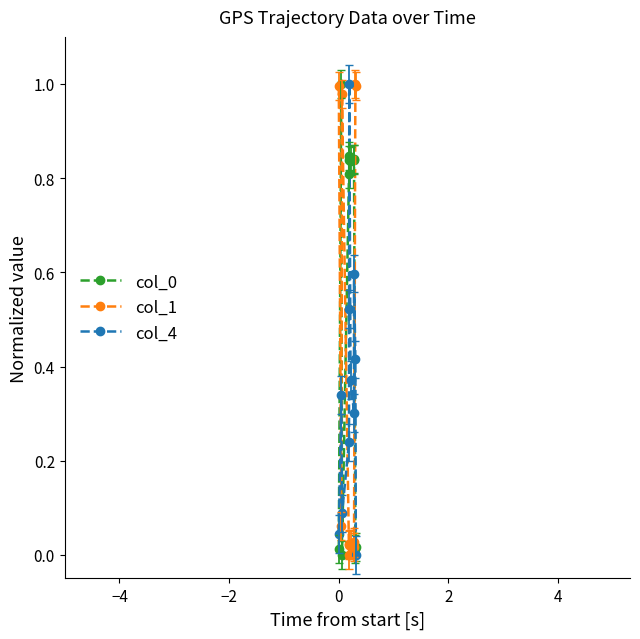

True or false: col_4 and col_1 intersect in this chart.

True